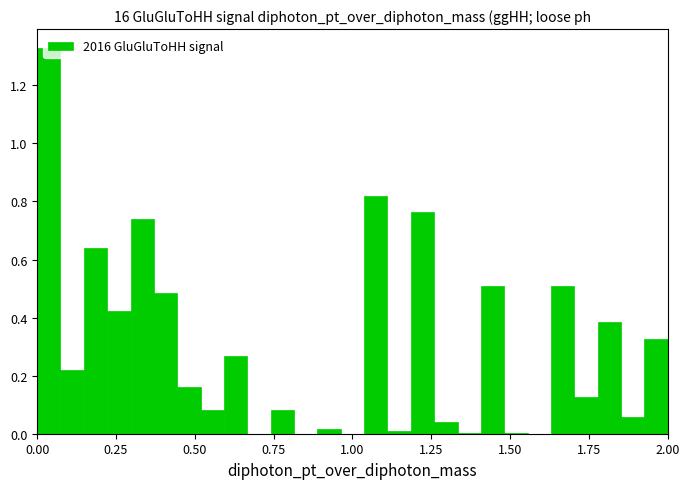

Around what value on the x-axis is the tallest bar? Give the approximate position of its centre, as read against the axis.

0.05